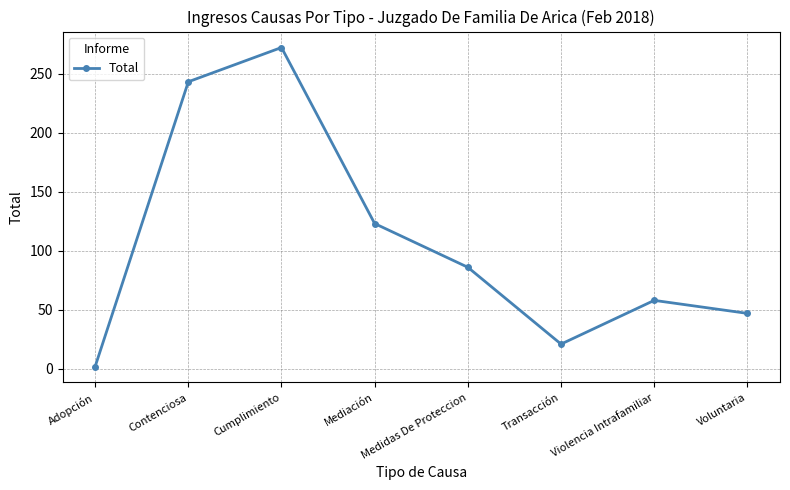

True or false: the data shows 47 at Voluntaria.

True